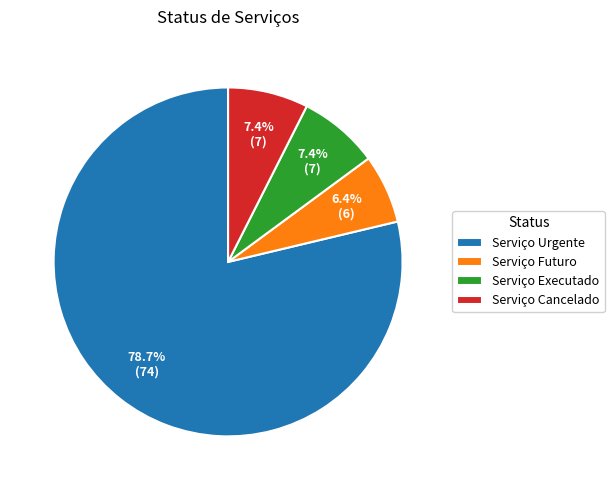

To the nearest percent, what is the combined percentage of Serviço Executado and Serviço Futuro?

14%